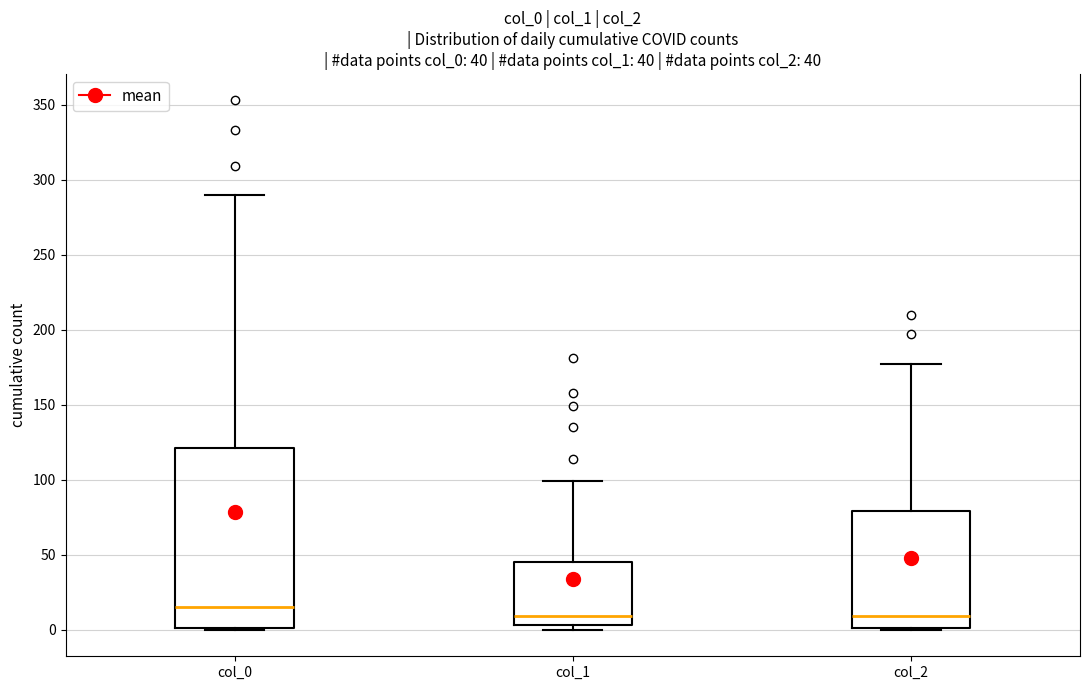

Which box is the tallest, from its lower edge to its upper edge?

col_0